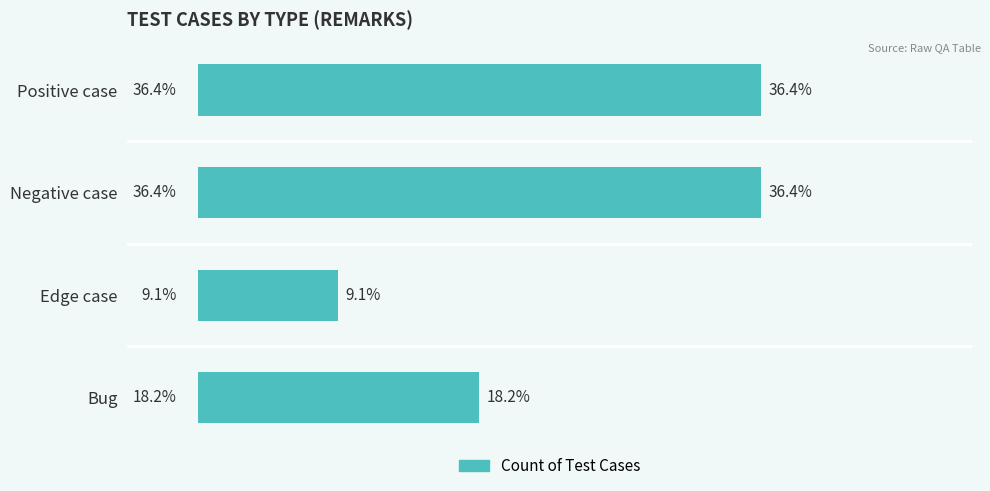

What is the difference between the maximum and second lowest values?

2